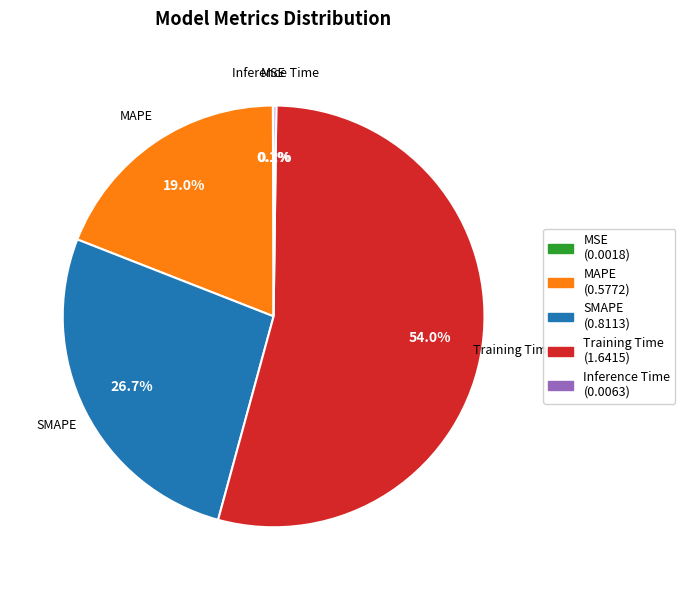

What percentage is NOT represented by Training Time?

46.0%